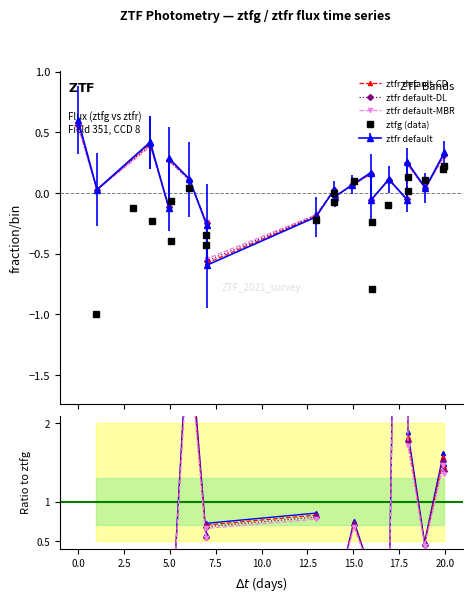

How many data points in ztfr default are above 0?

12